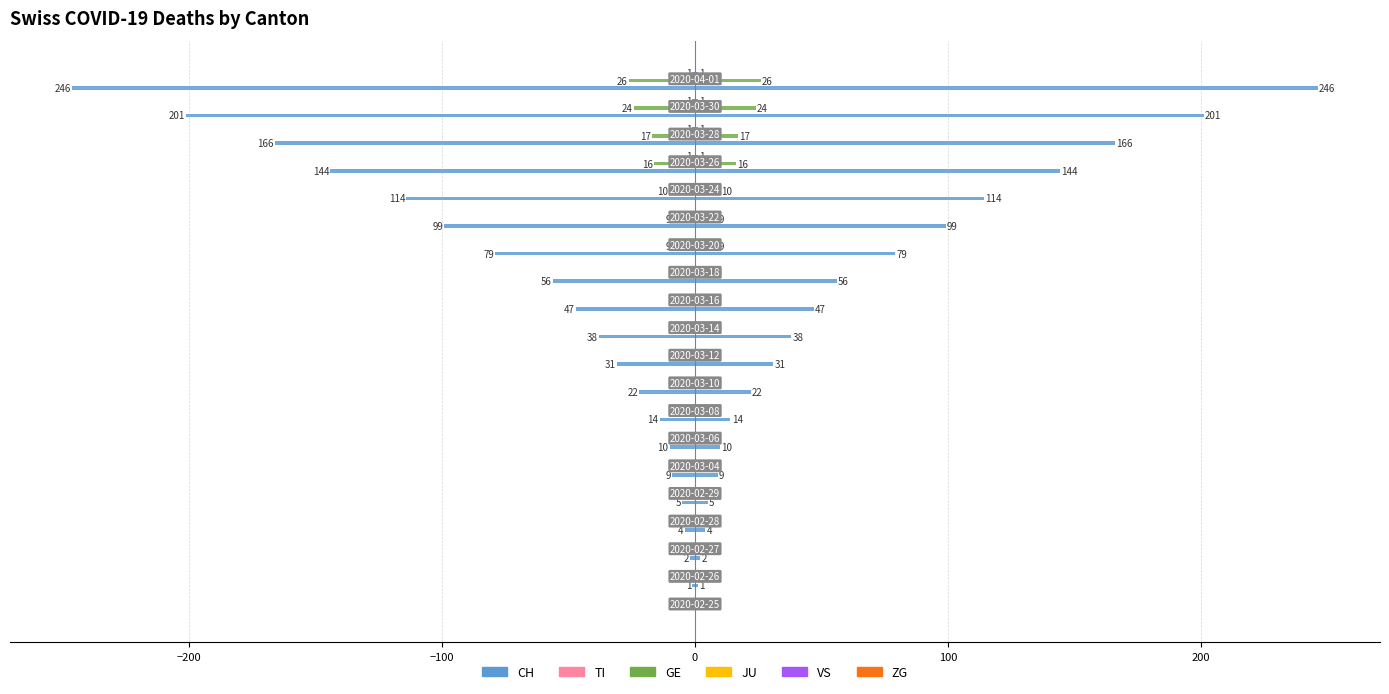

True or false: CH has a value of -22.3 at 11.

False